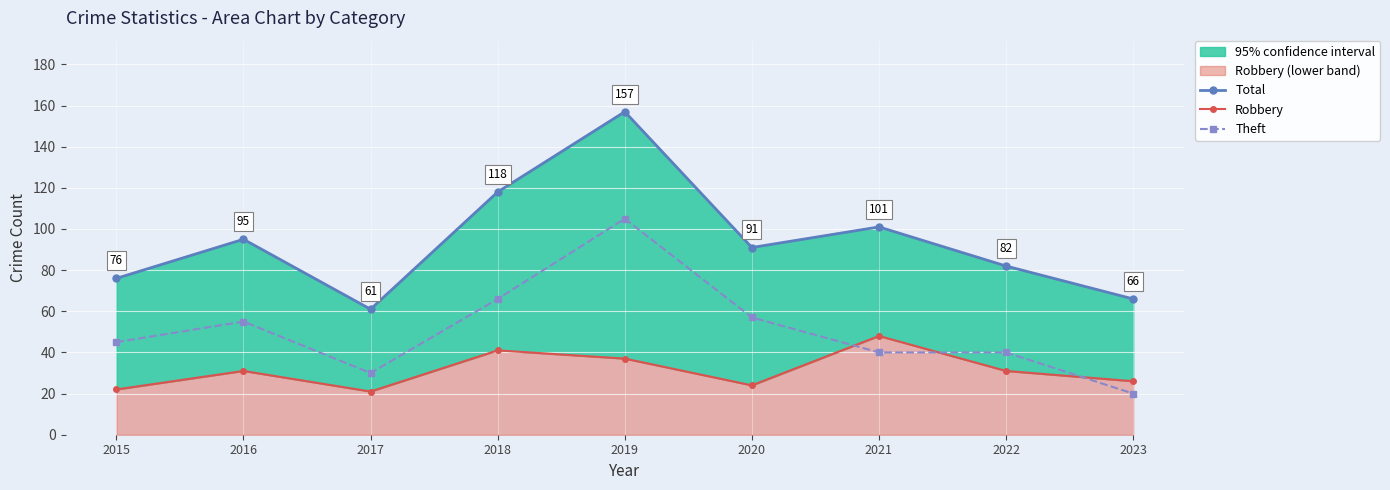

What is the lowest value of the Theft series?

20